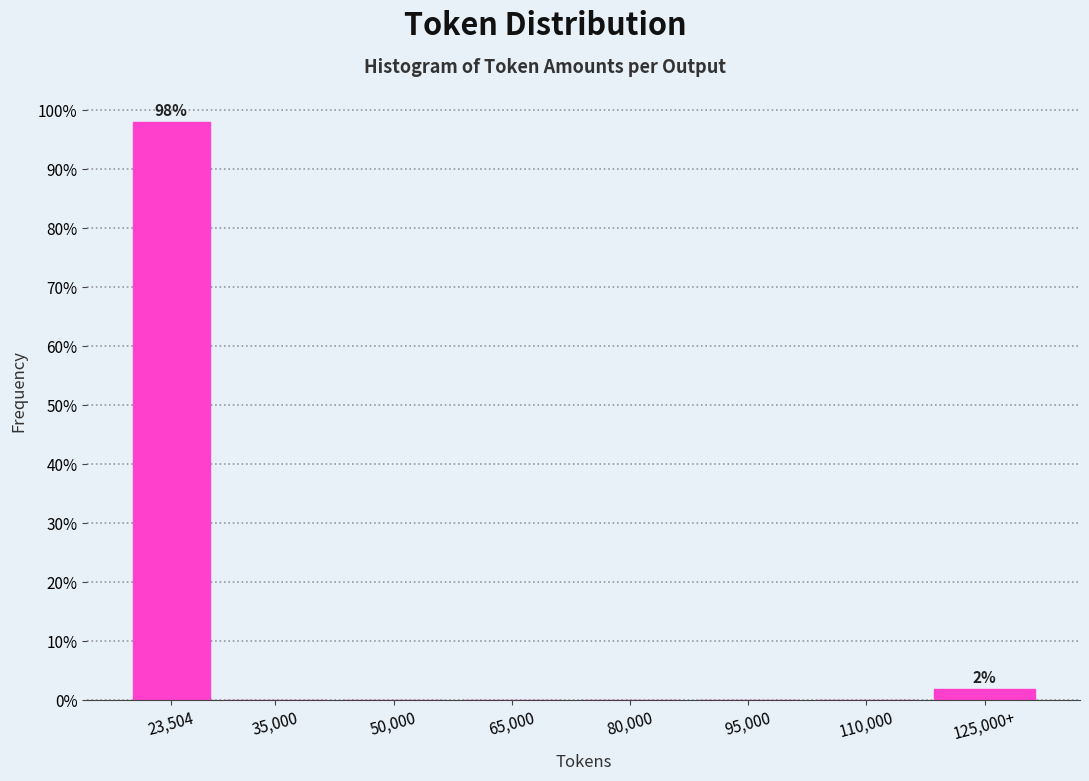

Reading left to right, transcribe all the data shown in this chart.

23,504=98.1	35,000=0.0	50,000=0.0	65,000=0.0	80,000=0.0	95,000=0.0	110,000=0.0	125,000+=1.9